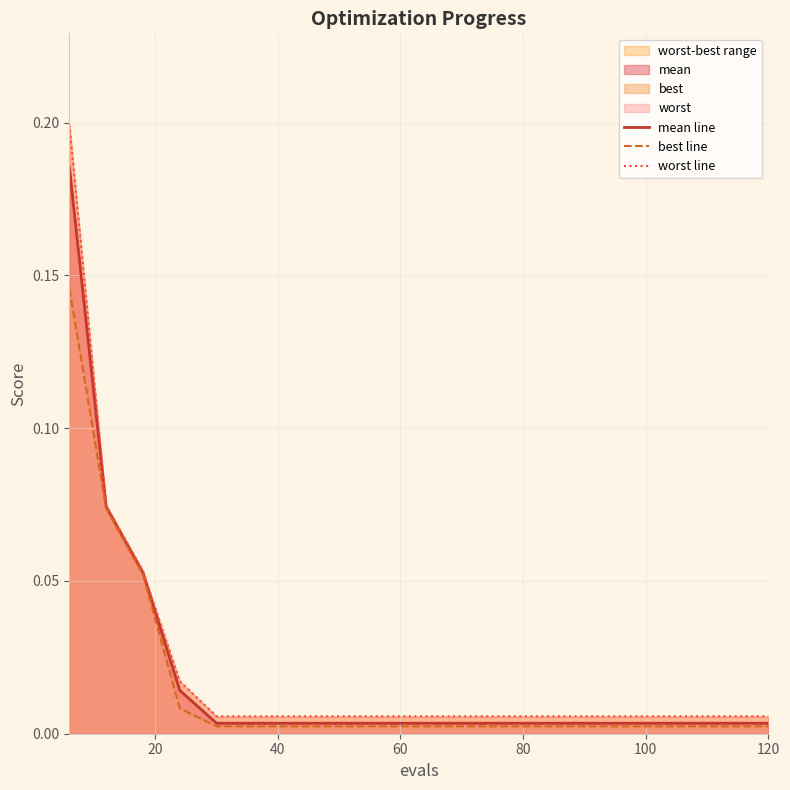

The worst line series shows 0.0 at 60. True or false?

True